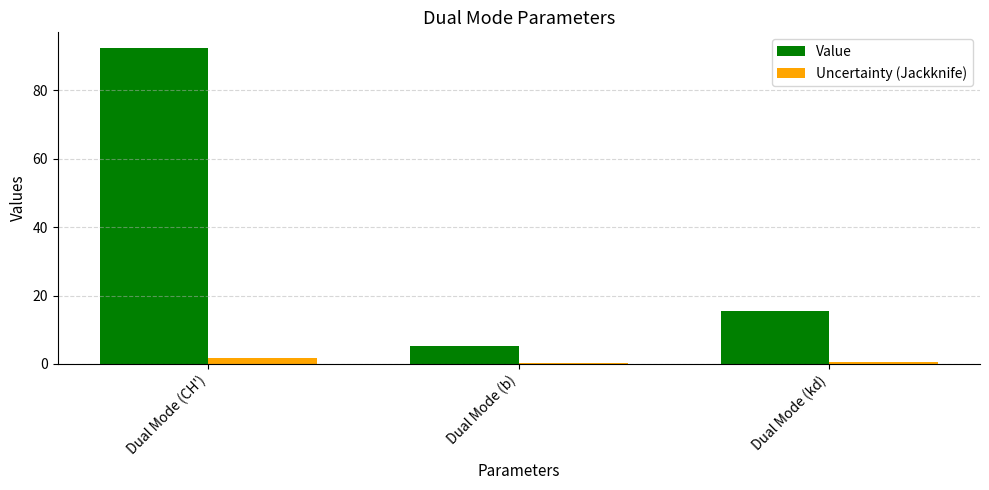

How many distinct data groups are displayed?

2